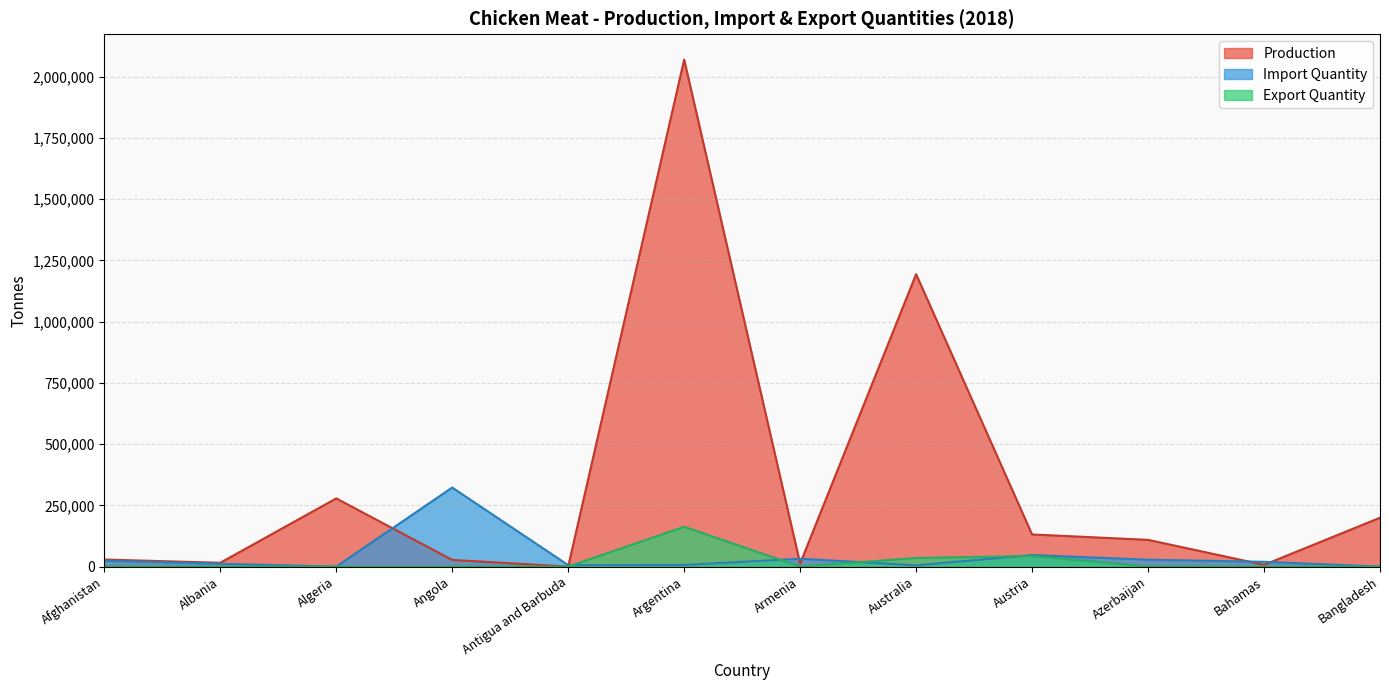

At Antigua and Barbuda, list the series in order from largest to smallest.

Import Quantity, Production, Export Quantity